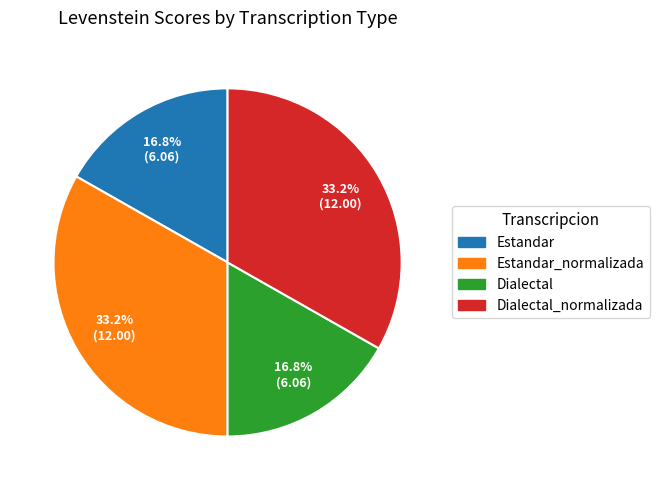

Is there a majority slice in this chart?

No